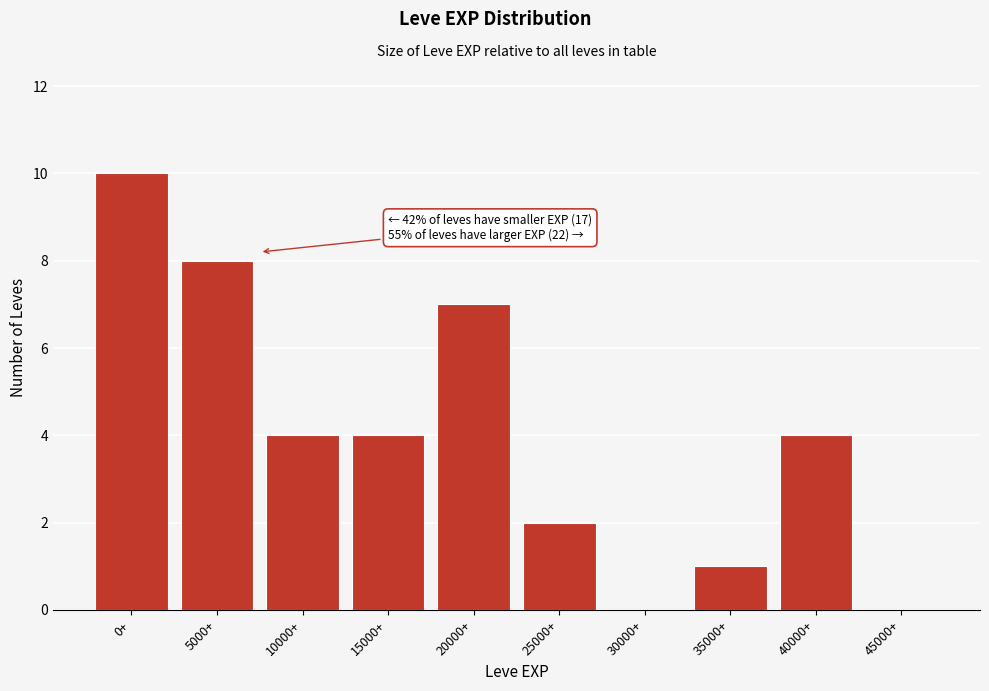

Reading left to right, what are all the values shown in this chart?

0+=10	5000+=8	10000+=4	15000+=4	20000+=7	25000+=2	30000+=0	35000+=1	40000+=4	45000+=0